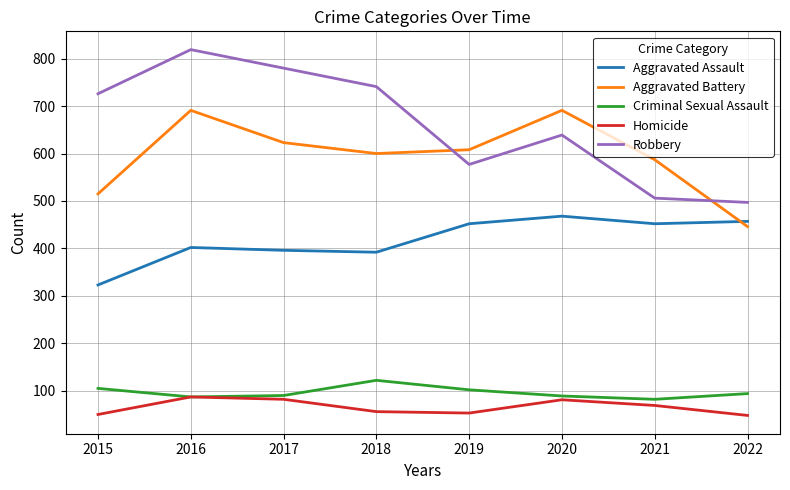

Is it true that Aggravated Battery equals 290 at 2021?

False